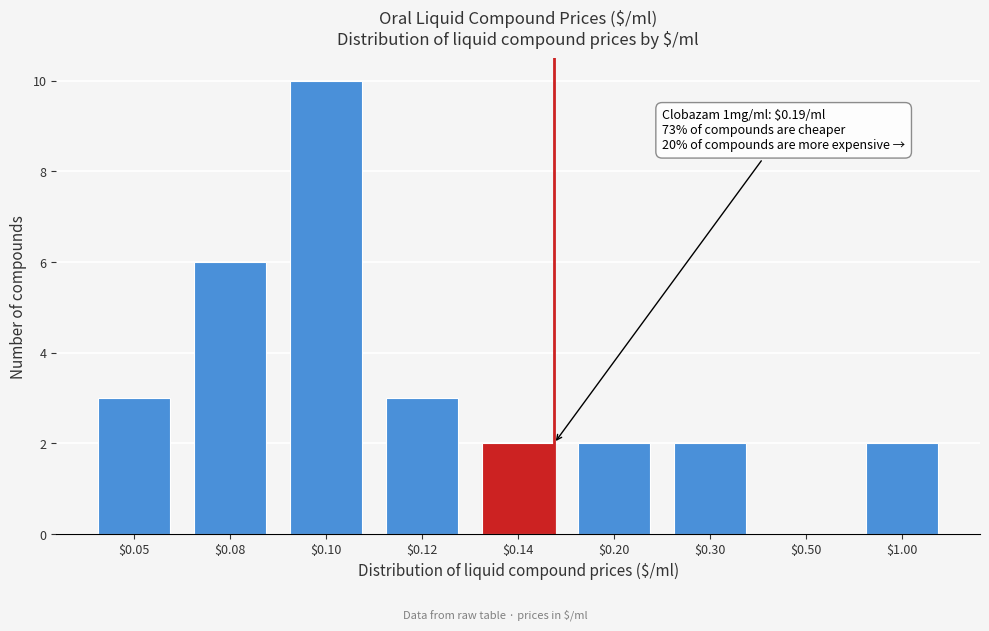

True or false: the data shows 4 at $1.00.

False